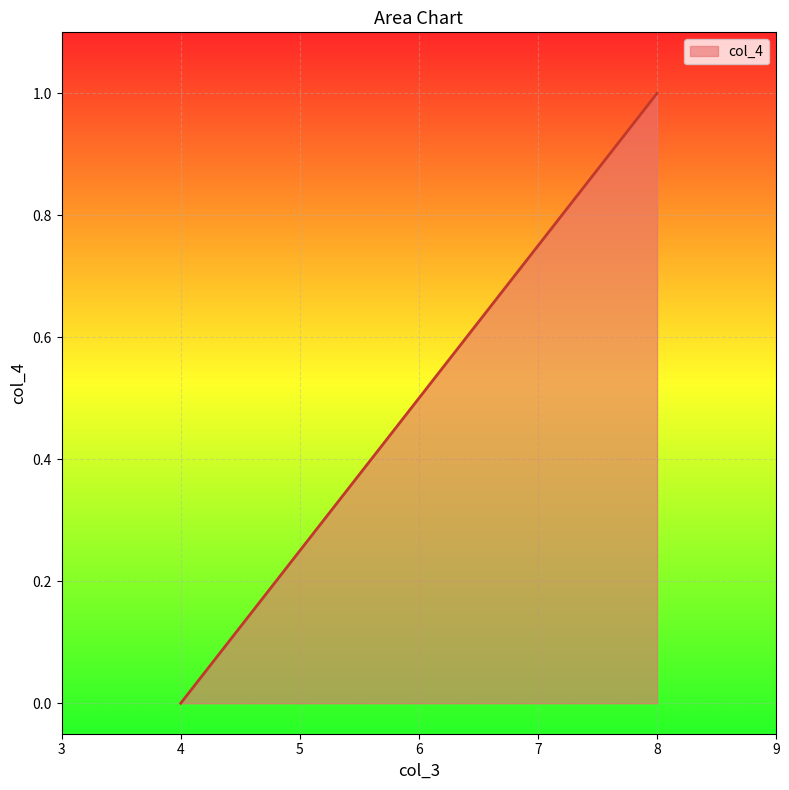

Does the chart display data point markers on the line(s)?

No